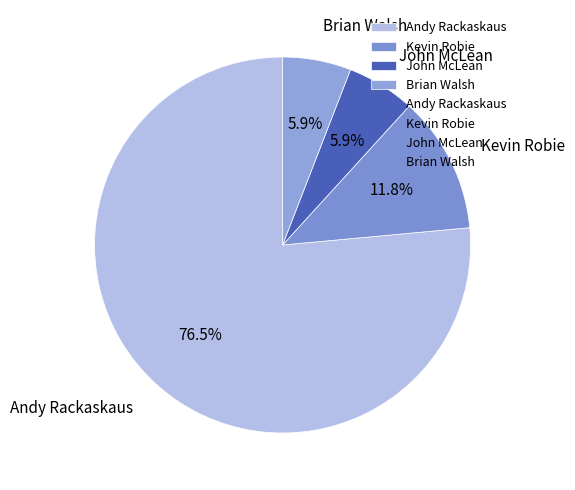

Is there a majority slice in this chart?

Yes